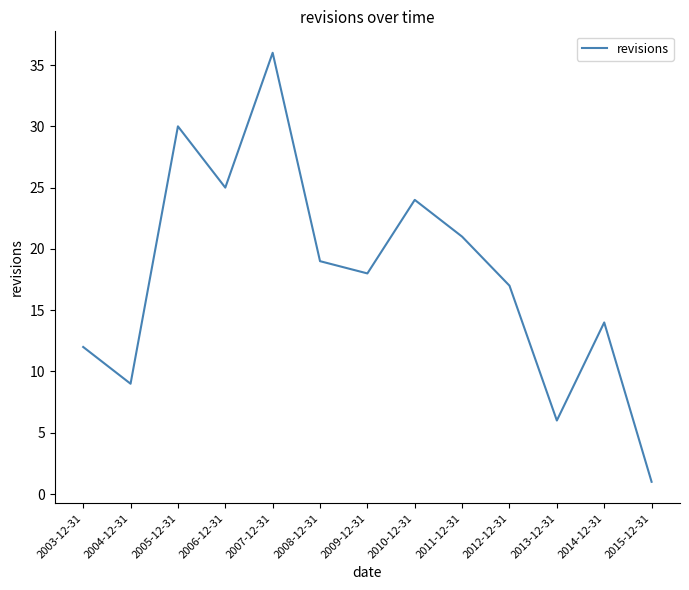

What position from the left is 2008-12-31?

6